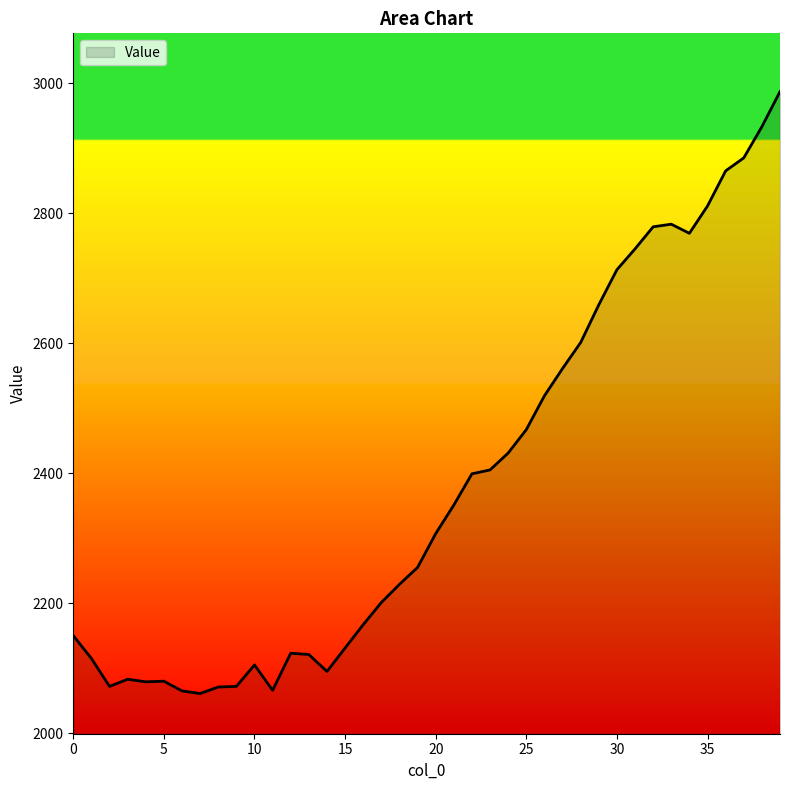

What is the difference between the maximum and minimum values?

926